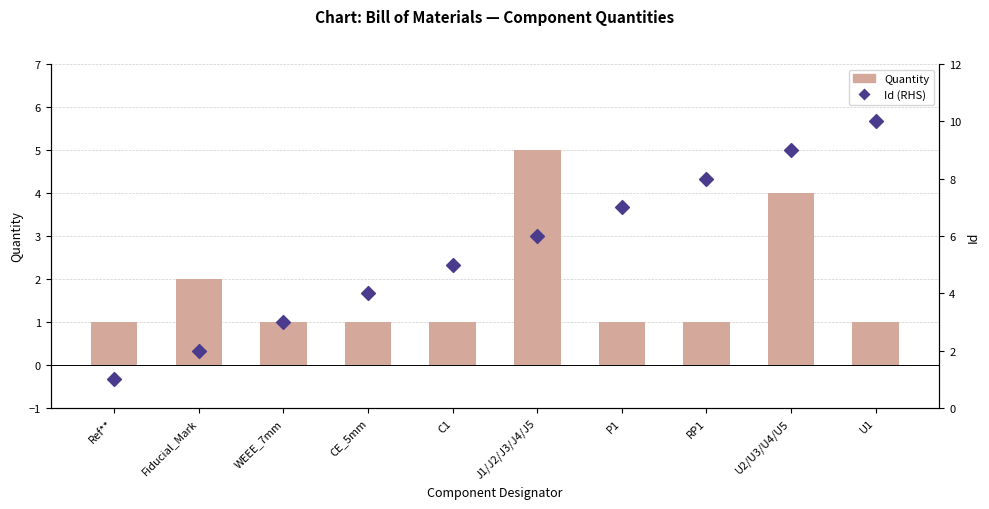

Which series has the largest Y range (max minus min)?

Id (RHS)